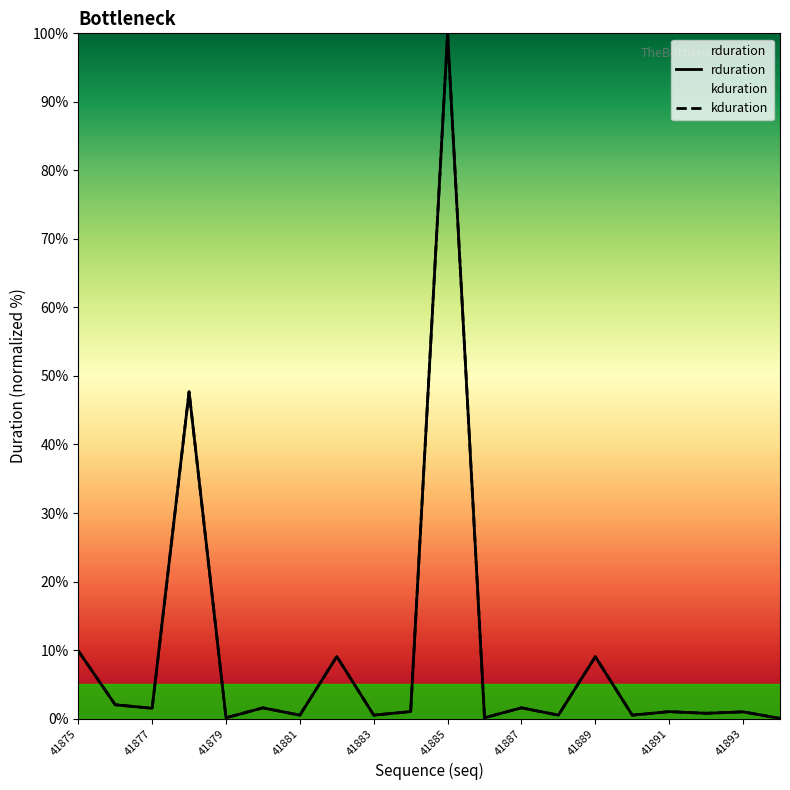

True or false: rduration has more than 1 points higher than both neighbors.

True